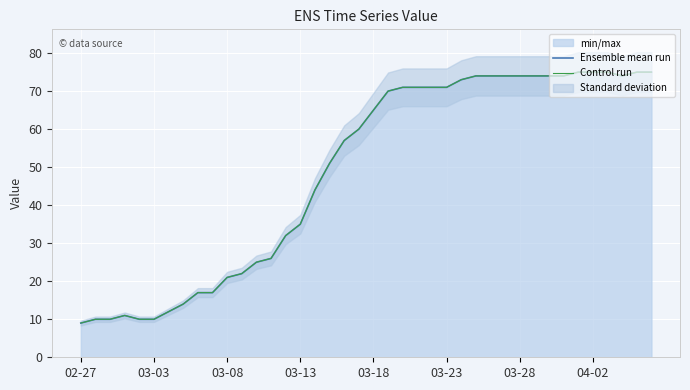

Which series has the largest total across all categories?

Ensemble mean run